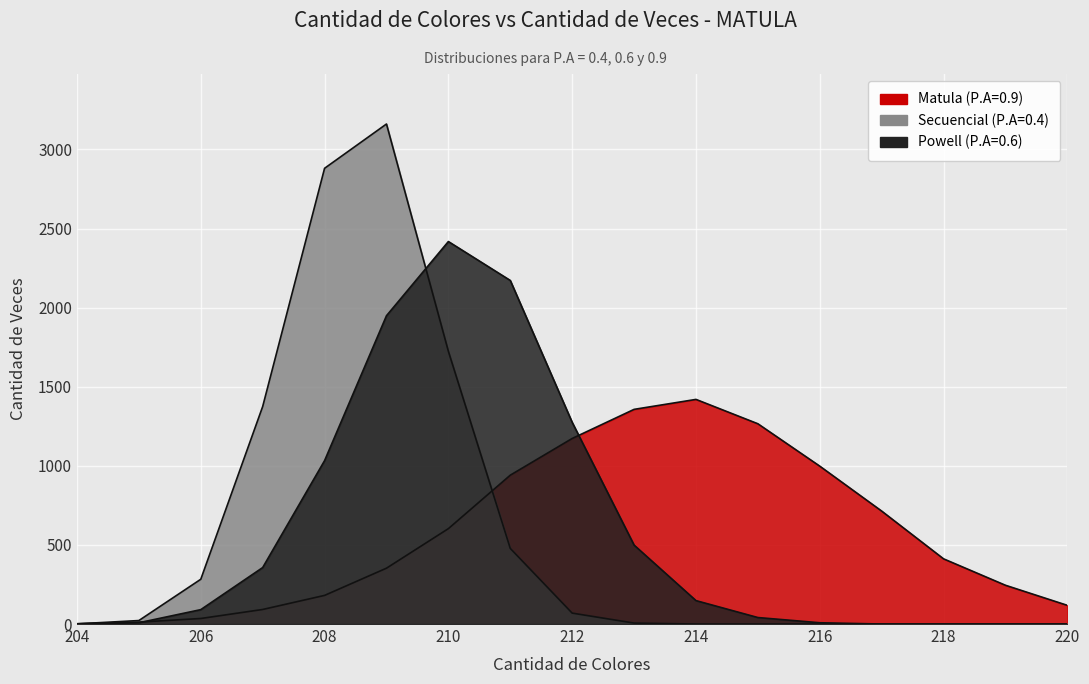

What is the difference between the maximum and minimum values in the Powell (P.A=0.6) series?

2418